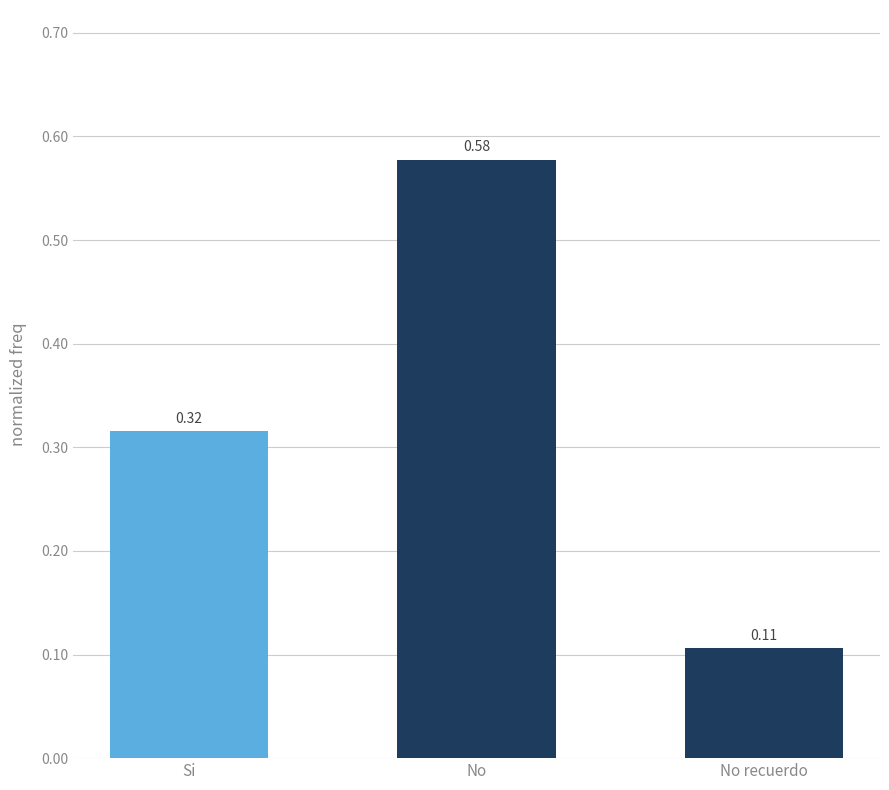

What is the label of the 2nd bar from the right?

No